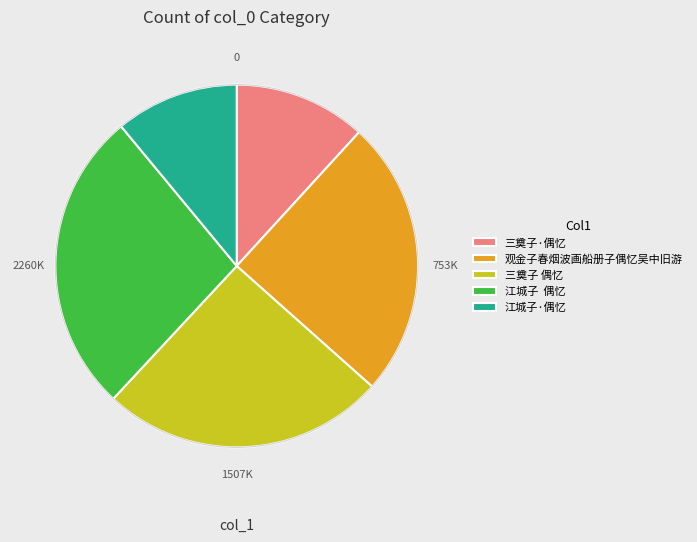

Approximately how many times larger is the value at 三奠子·偶忆 compared to 江城子·偶忆?

1.1